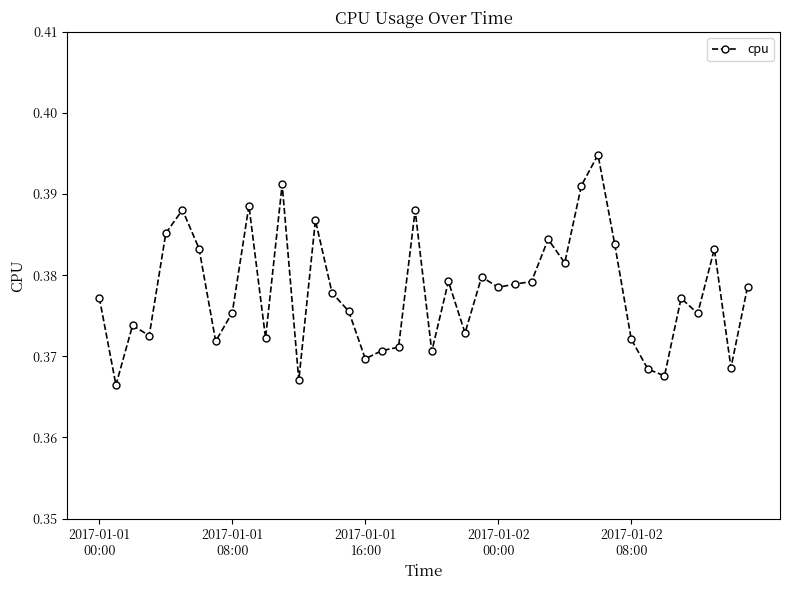

How many values are between 0 and 1?

40